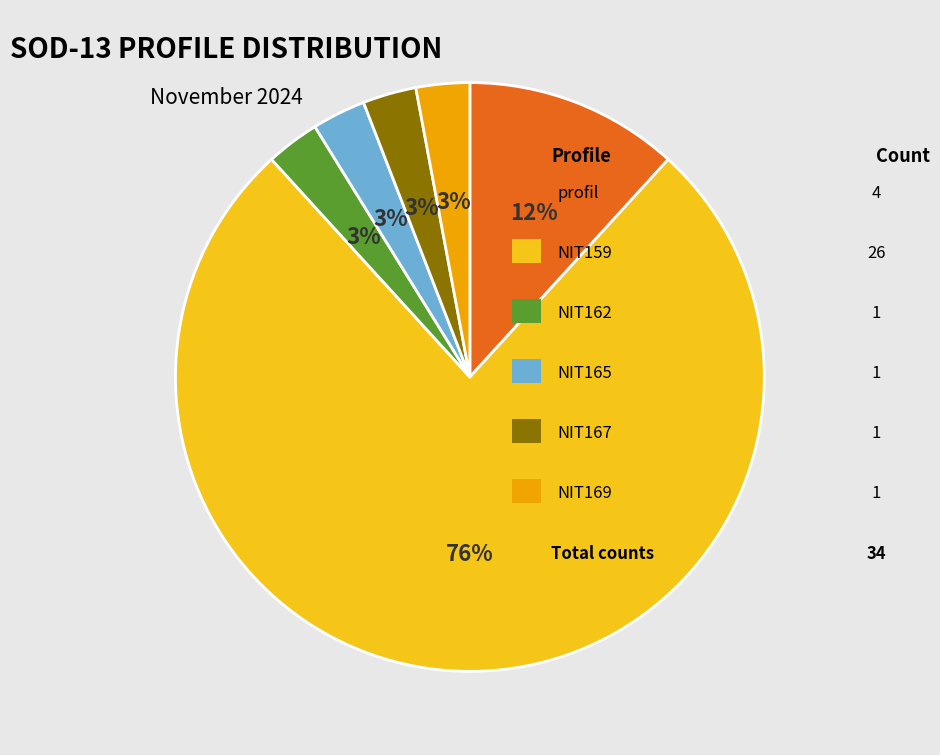

Is there any slice that represents more than half of the pie?

Yes